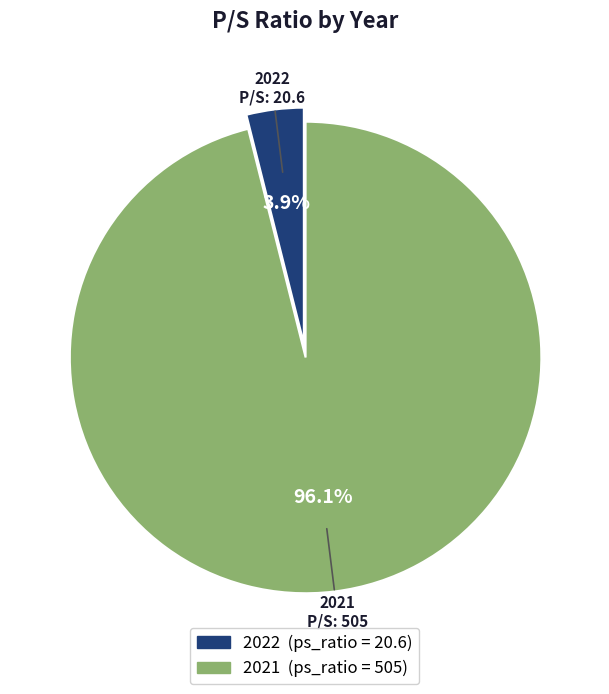

Combined, what portion of the pie is 2021 and 2022?

100.0%